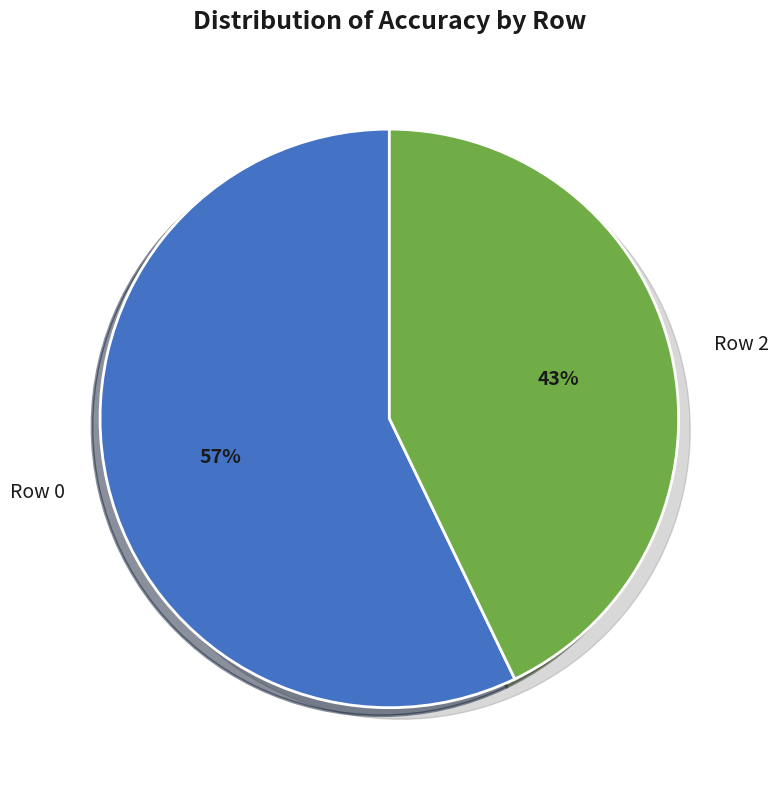

Which has a higher value, Row 1 or Row 0?

Row 0